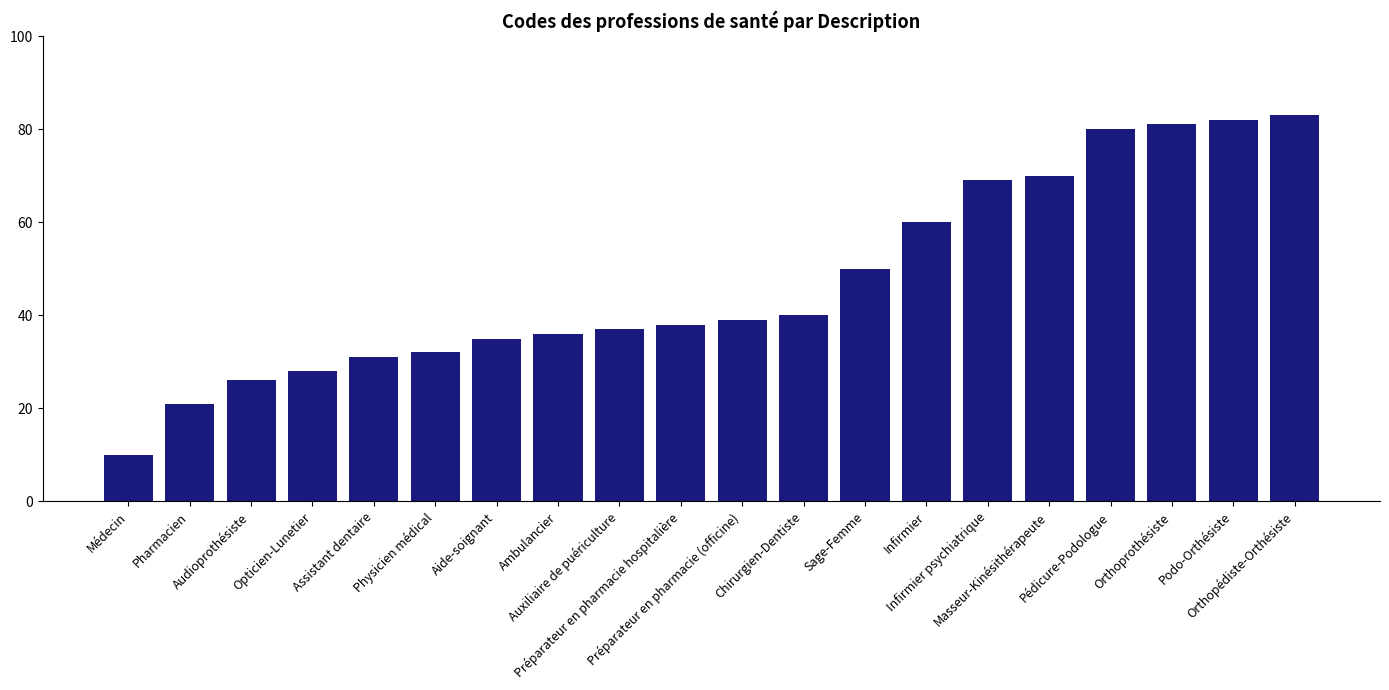

Between Physicien médical and Masseur-Kinésithérapeute, which is larger?

Masseur-Kinésithérapeute